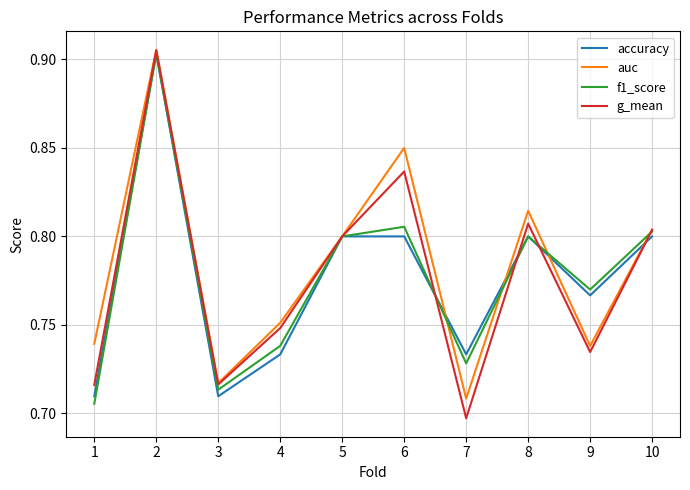

Where is g_mean nearest to the value 0?

7